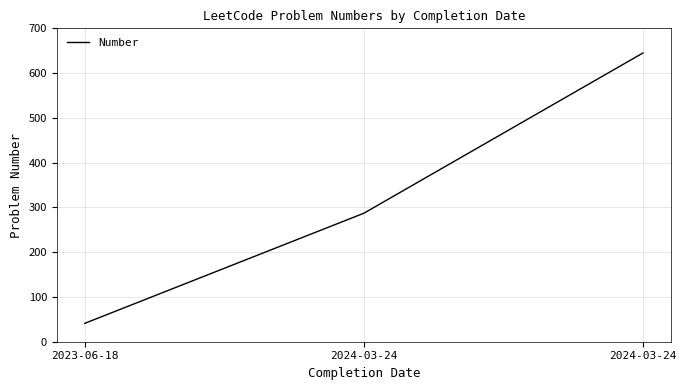

Count the number of categories in the chart.

3